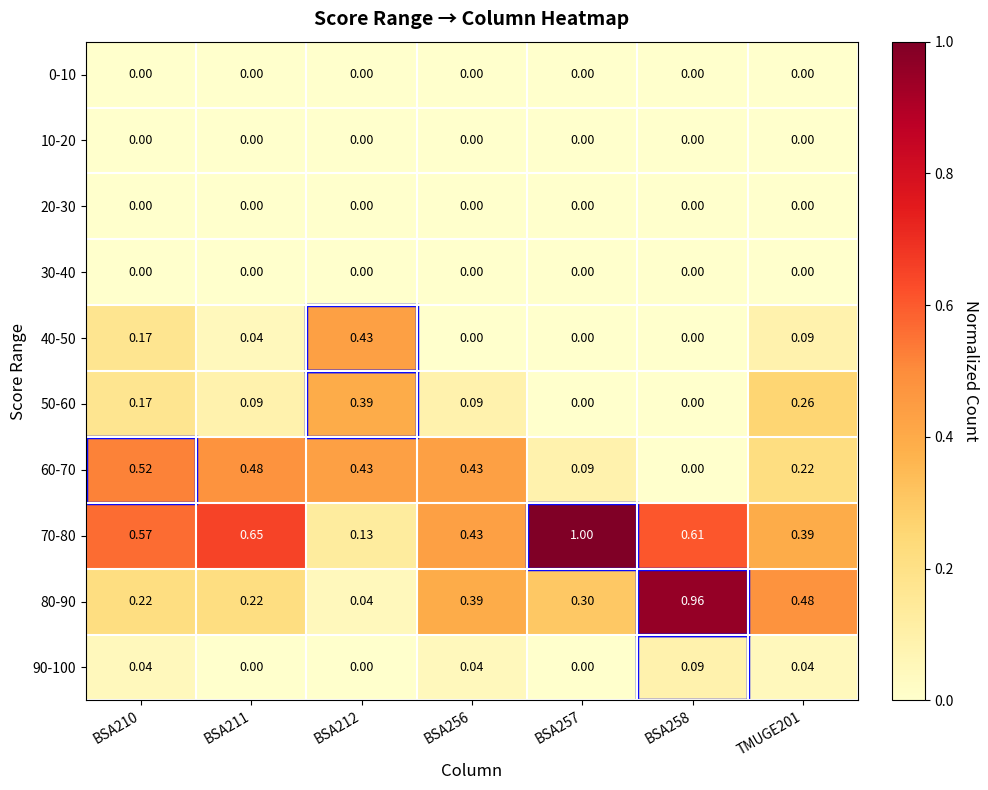

How many values in 90-100 are above zero?

4